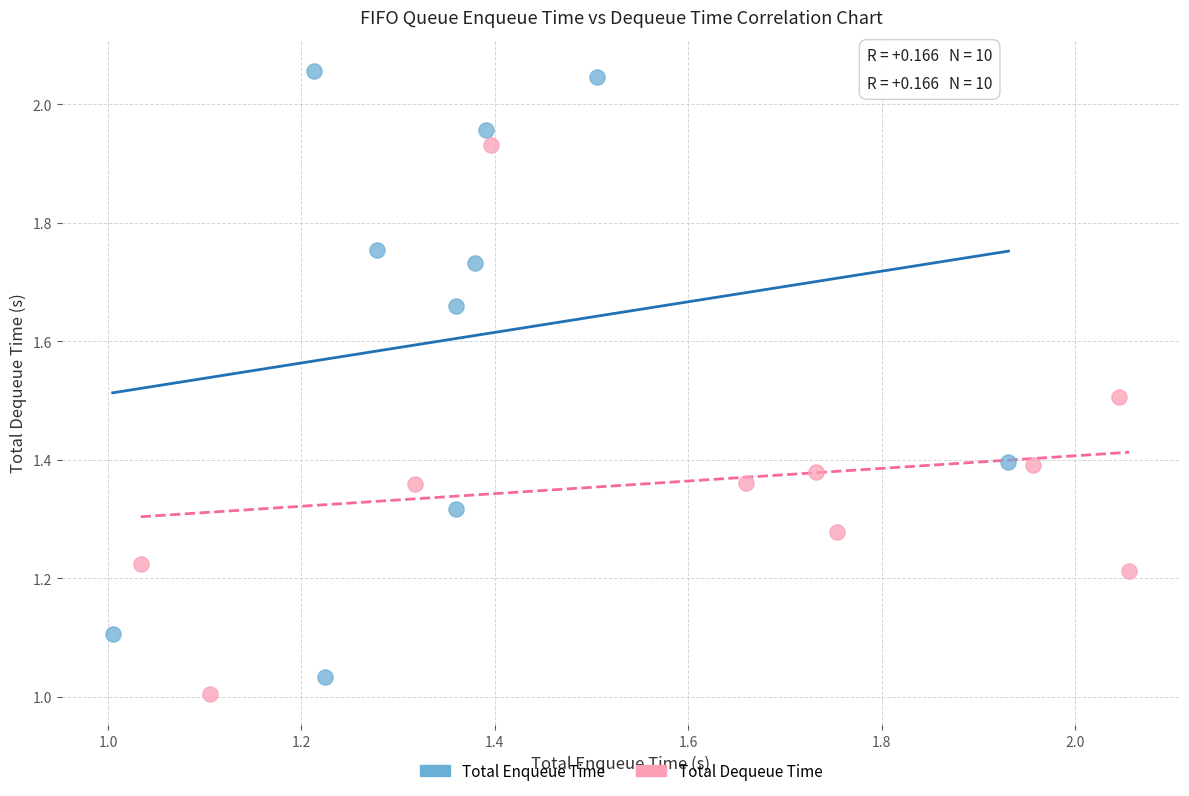

What are all the series names shown in the legend?

Total Enqueue Time, Total Dequeue Time